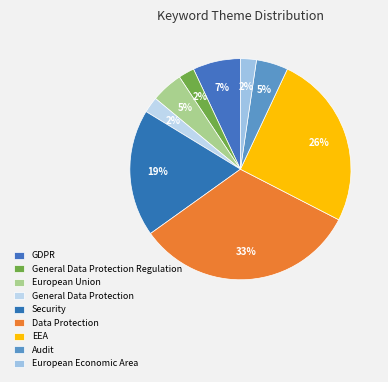

What is the smallest slice in the pie chart?

General Data Protection Regulation